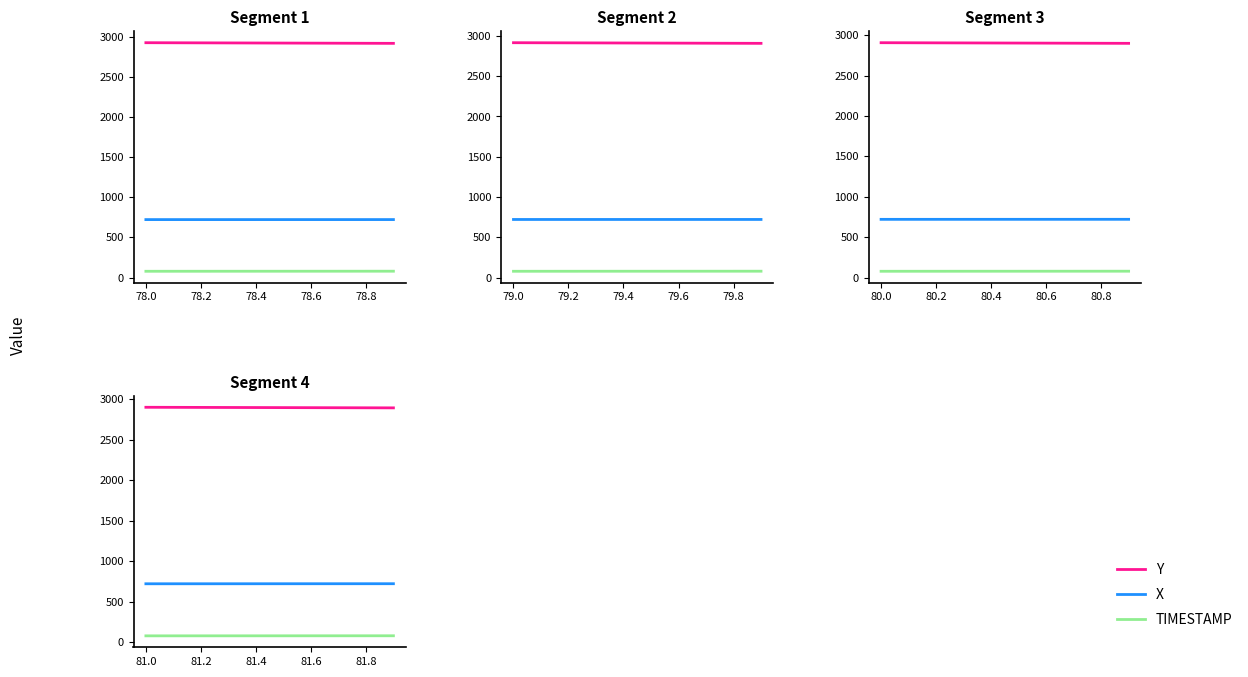

What is the spread (max minus min) of values at 81.6?

2811.3